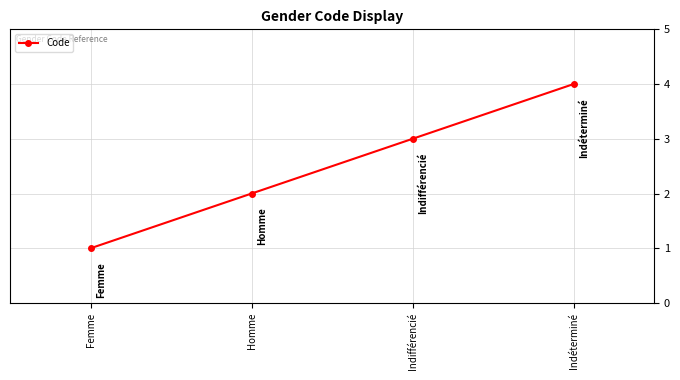

What is the value of the 2nd point from the left?

2